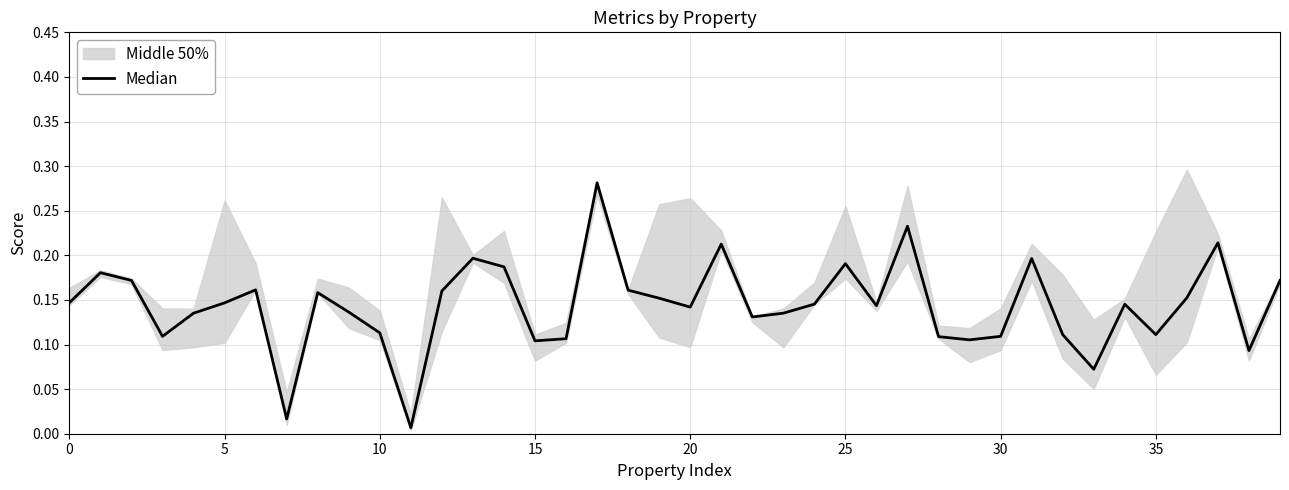

Where is the data nearest to the value 0?

11